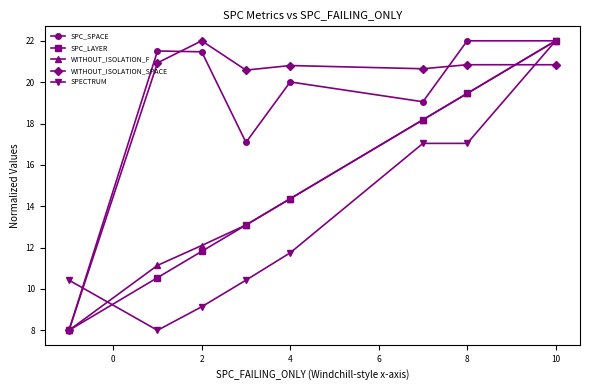

True or false: WITHOUT_ISOLATION_F has more than 2 interior local peaks.

False